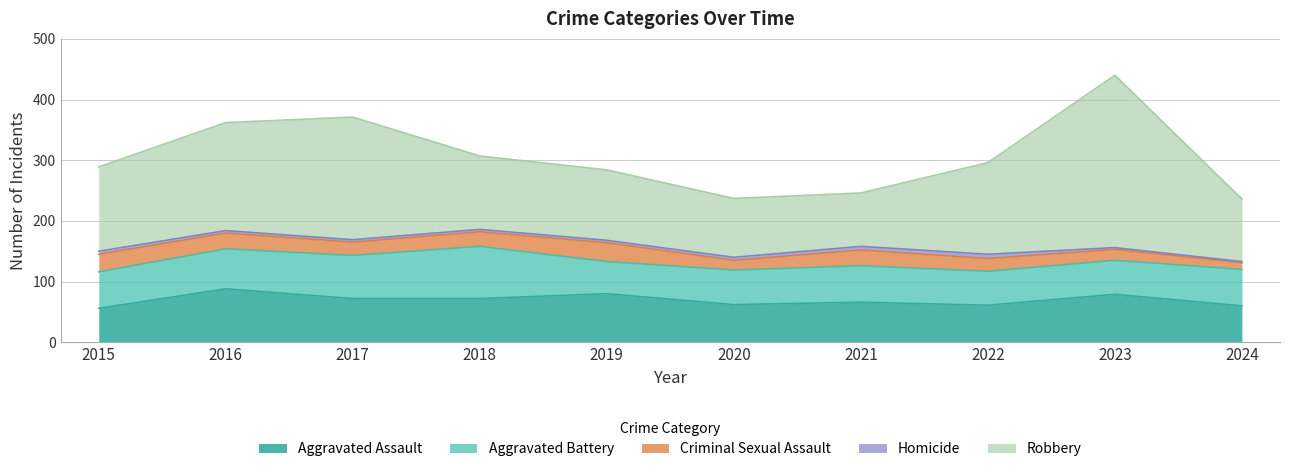

What is the difference between the second highest and second lowest values in the Aggravated Assault series?

20